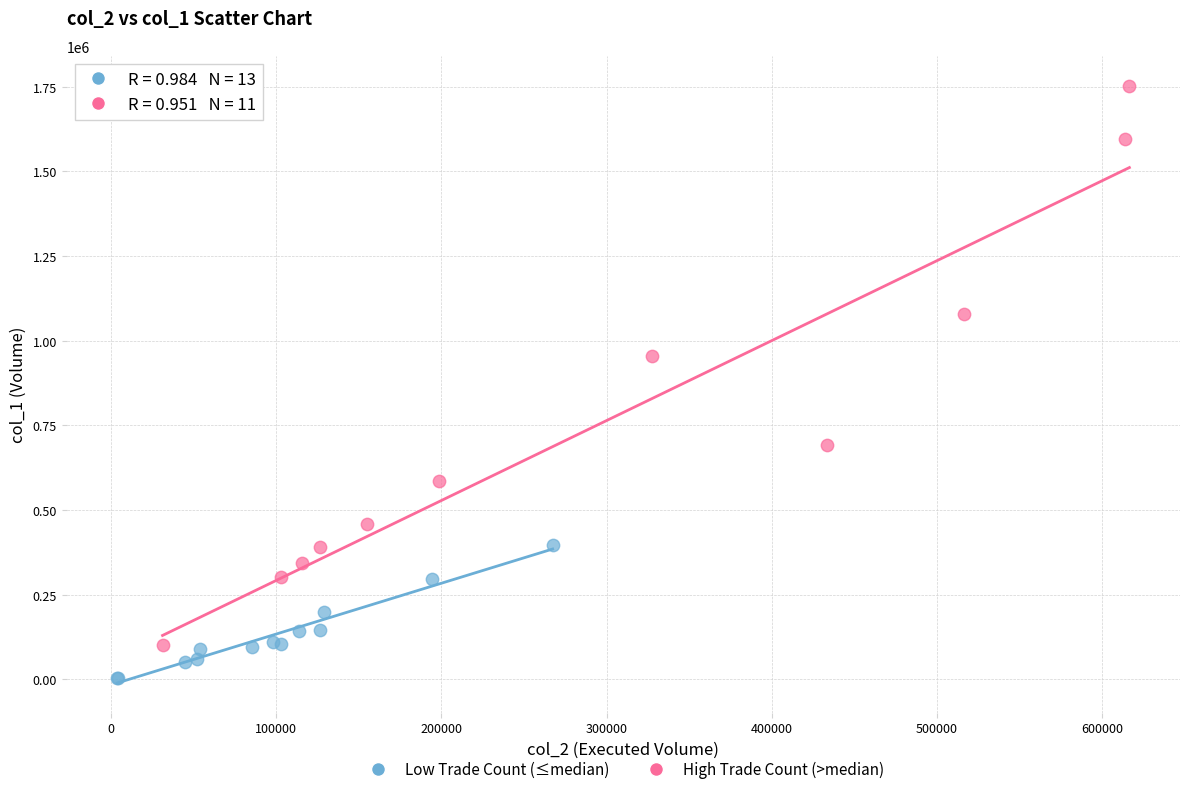

Which series contains the lowest Y value?

Low Trade Count (≤median)